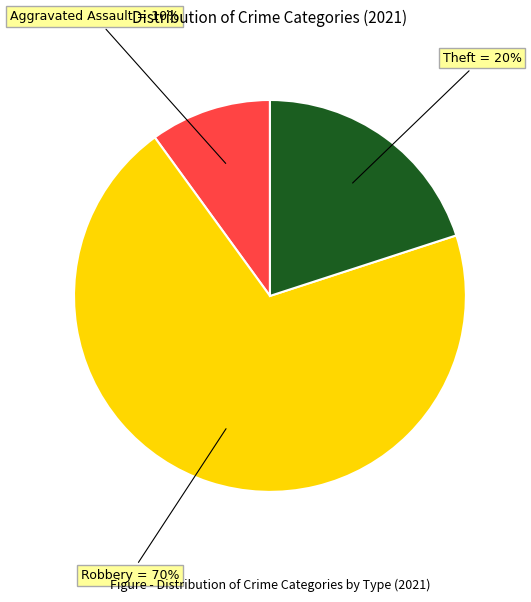

Approximately how many times larger is the value at Theft compared to Aggravated Assault?

2.0